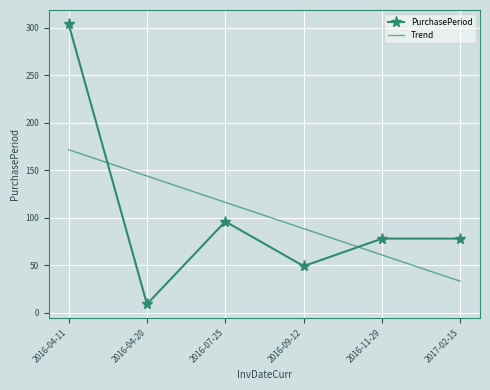

Reading left to right, extract all data points from this chart.

PurchasePeriod: 304.0	9.0	96.0	49.0	78.0	78.0
Trend: 171.6	143.9	116.2	88.5	60.8	33.0